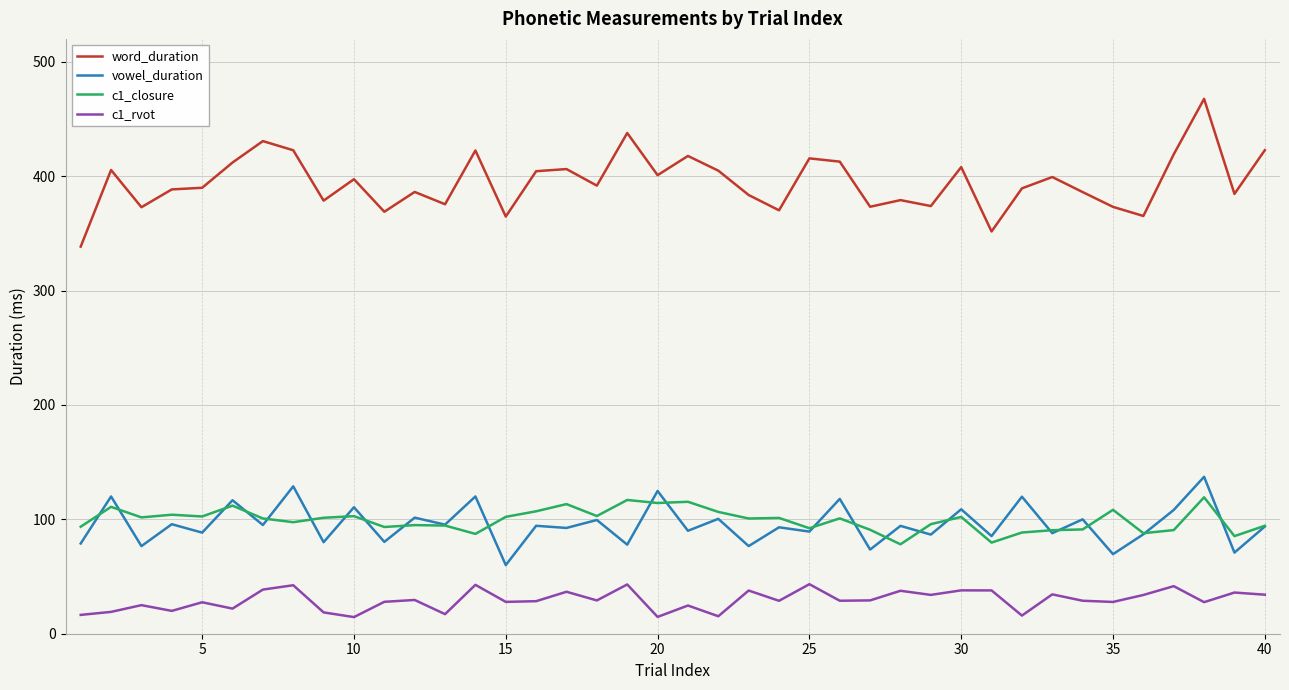

What is the highest value of the word_duration series?

467.6